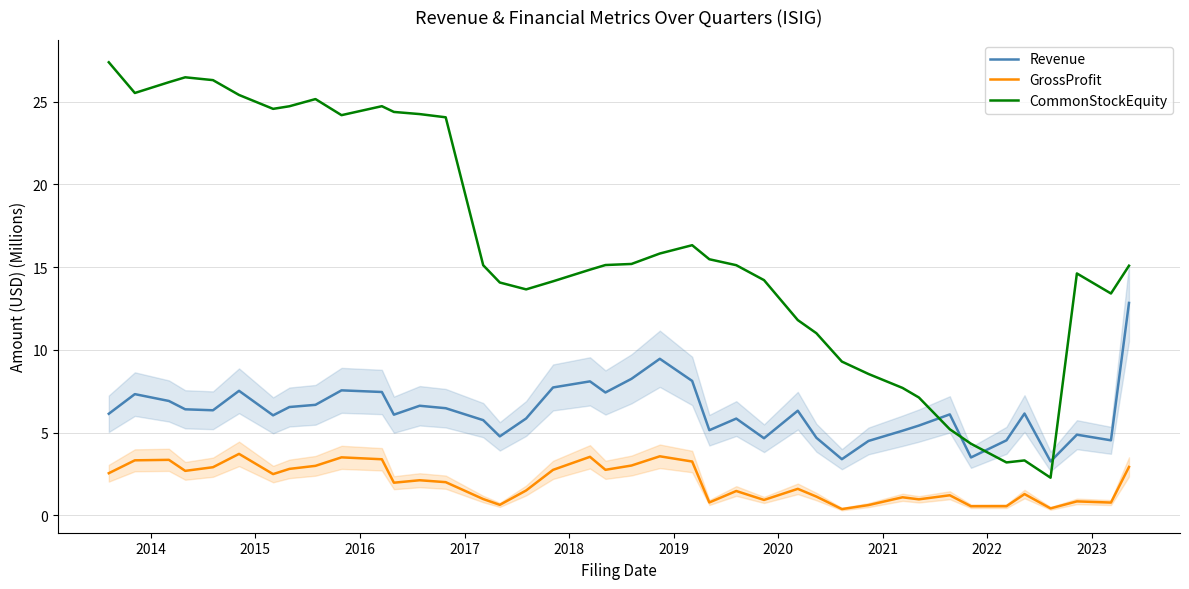

True or false: GrossProfit and Revenue cross at least once.

False